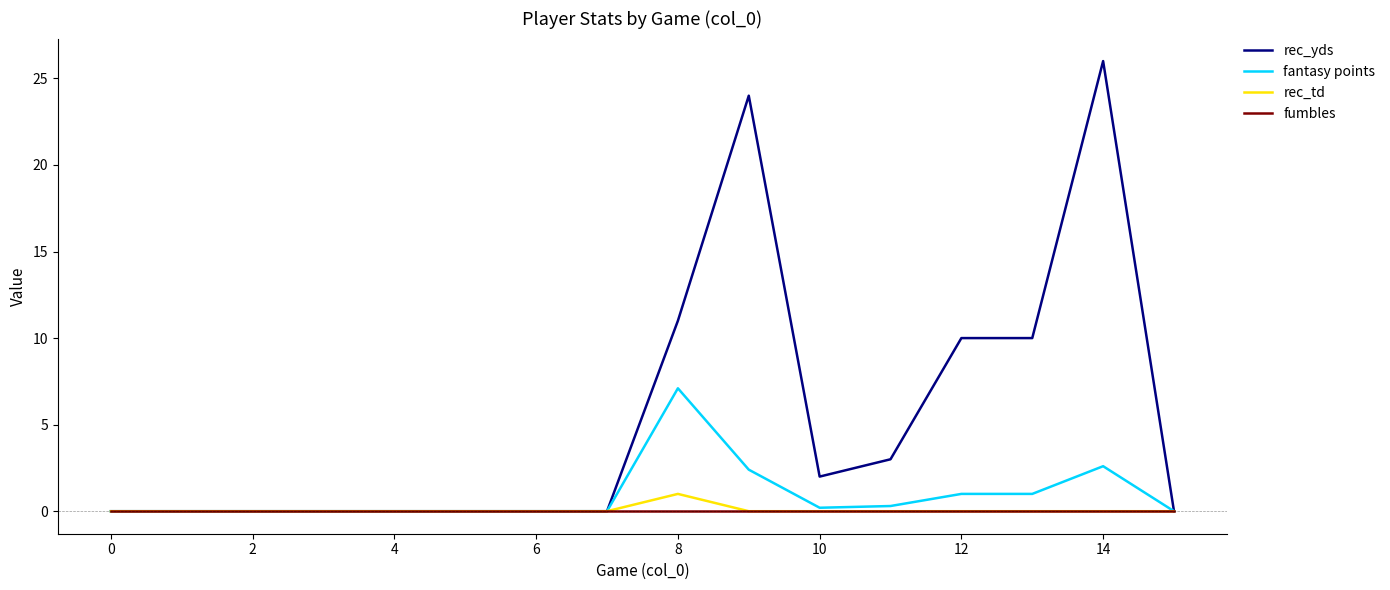

What is the maximum value for rec_td?

1.0